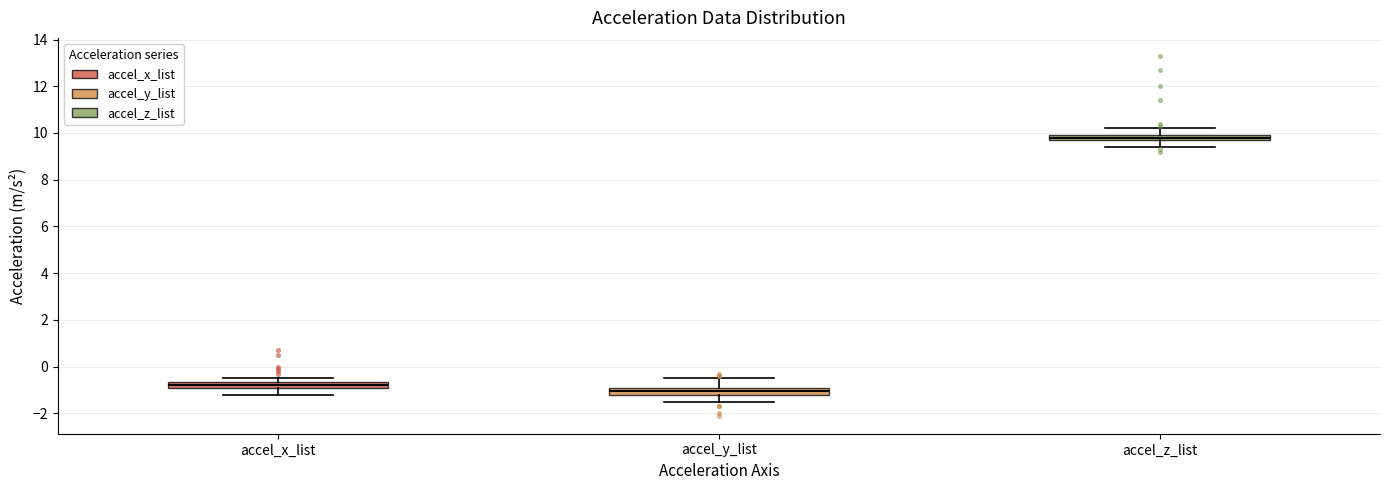

Which box has the lowest median line?

accel_y_list